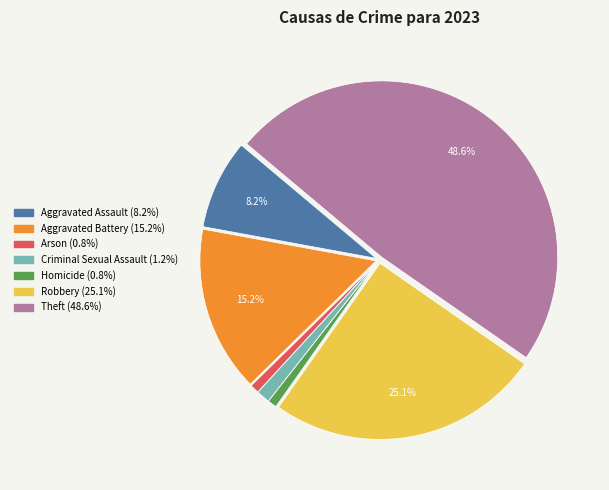

To the nearest percent, what portion does Theft represent?

49%